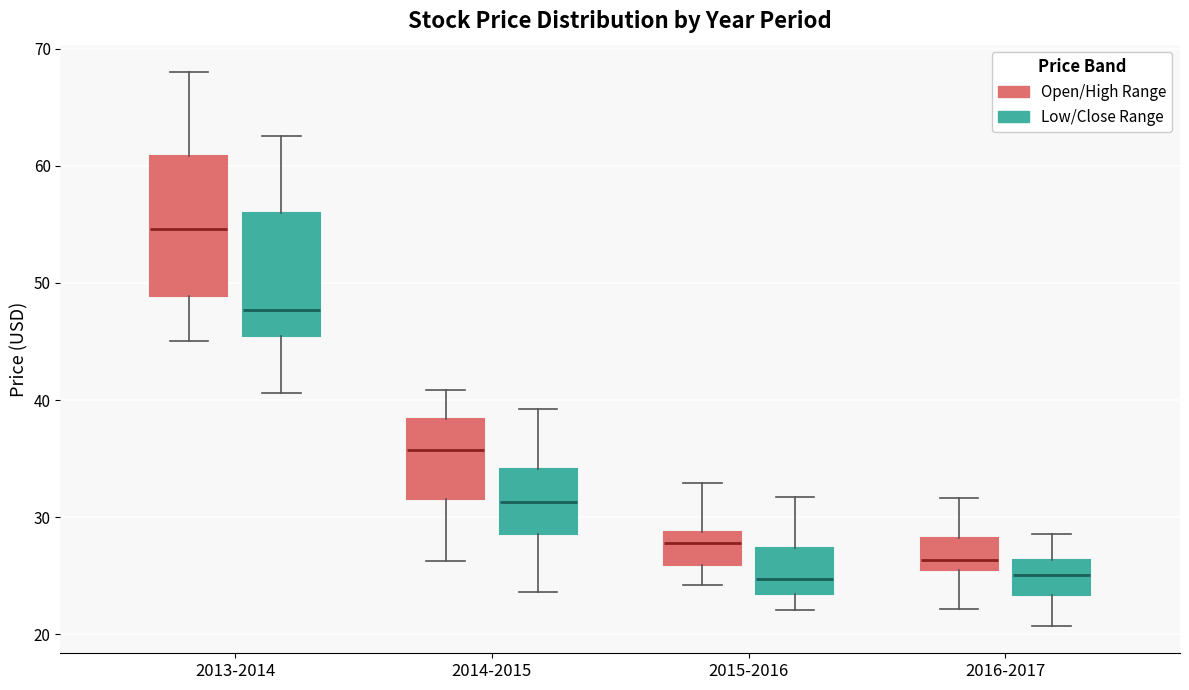

Comparing the boxes themselves (not the whiskers), which one is the tallest?

2013-2014 (Open/High Range)